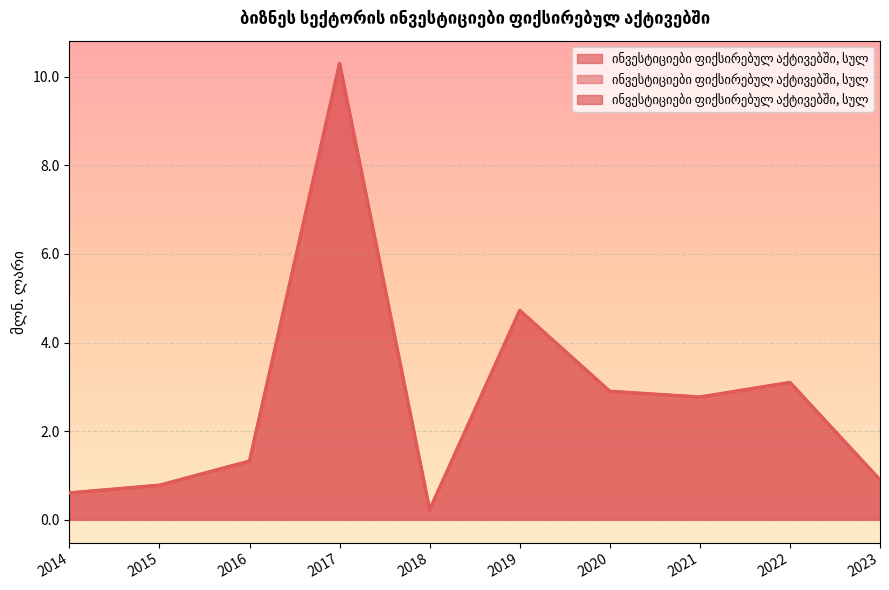

Reading left to right, what are all the values shown in this chart?

2014=0.6	2015=0.8	2016=1.3	2017=10.3	2018=0.2	2019=4.7	2020=2.9	2021=2.8	2022=3.1	2023=0.9